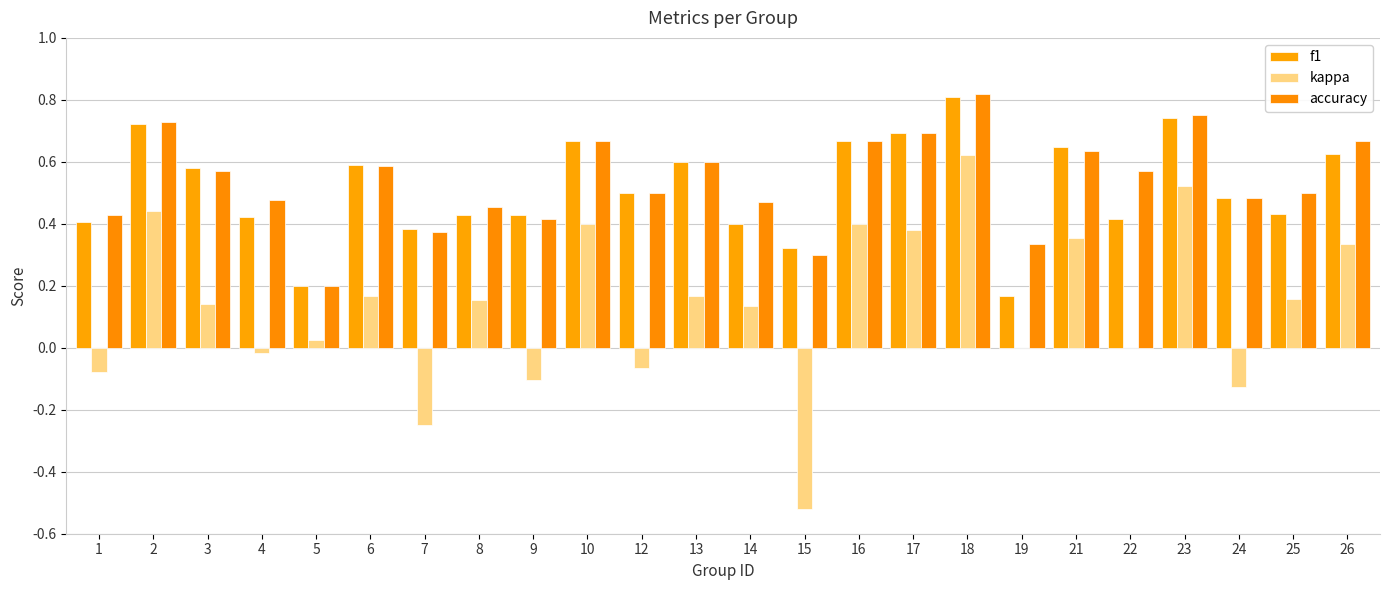

At which label is accuracy closest to 0?

5